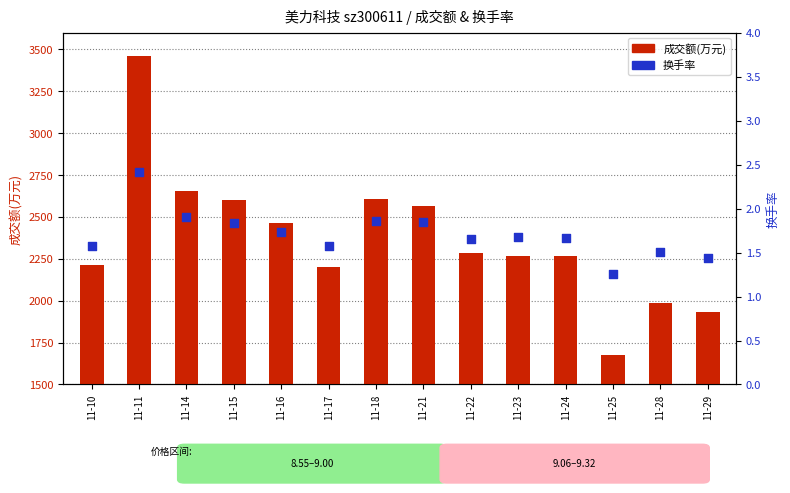

Which series reaches the minimum Y coordinate?

换手率